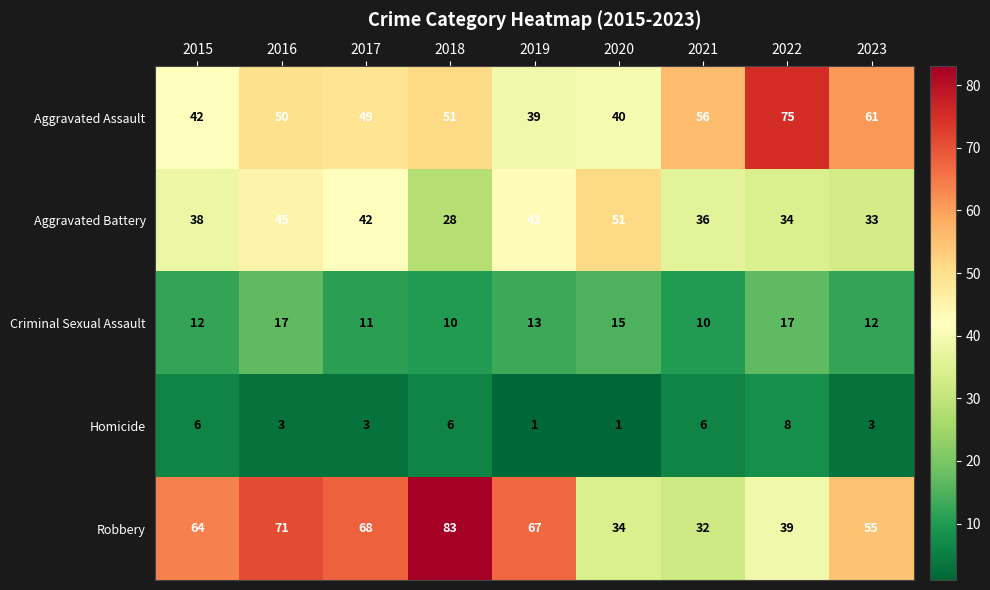

Which category has the highest value in the Homicide series?

2022